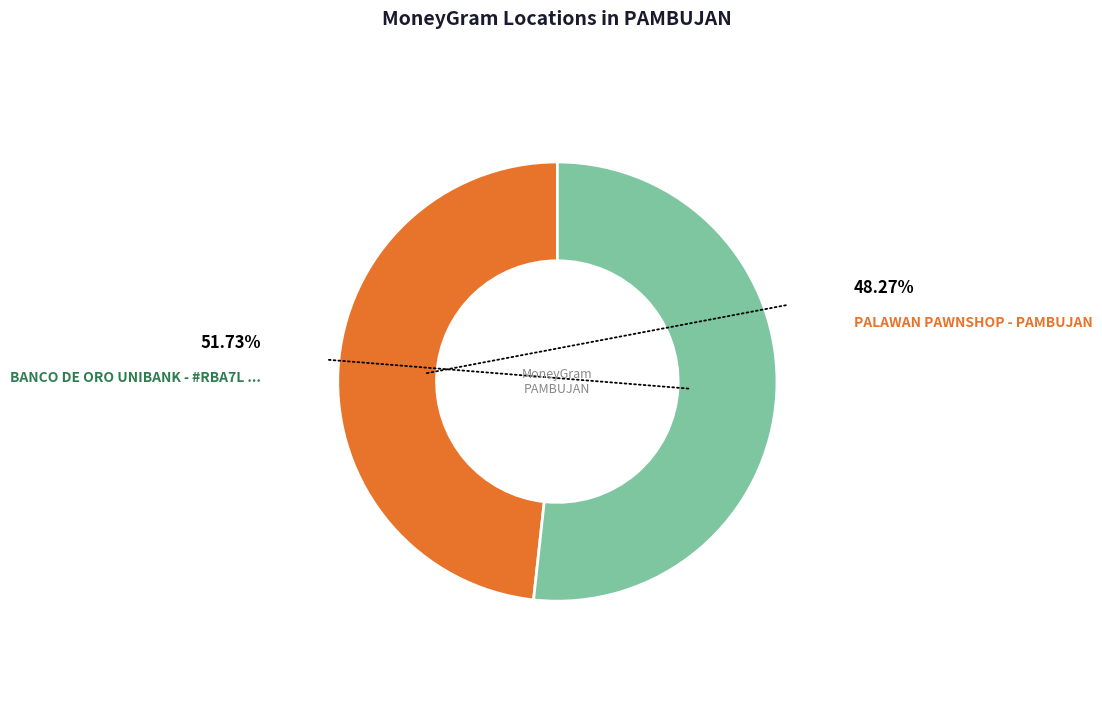

Does any single category account for the majority?

Yes